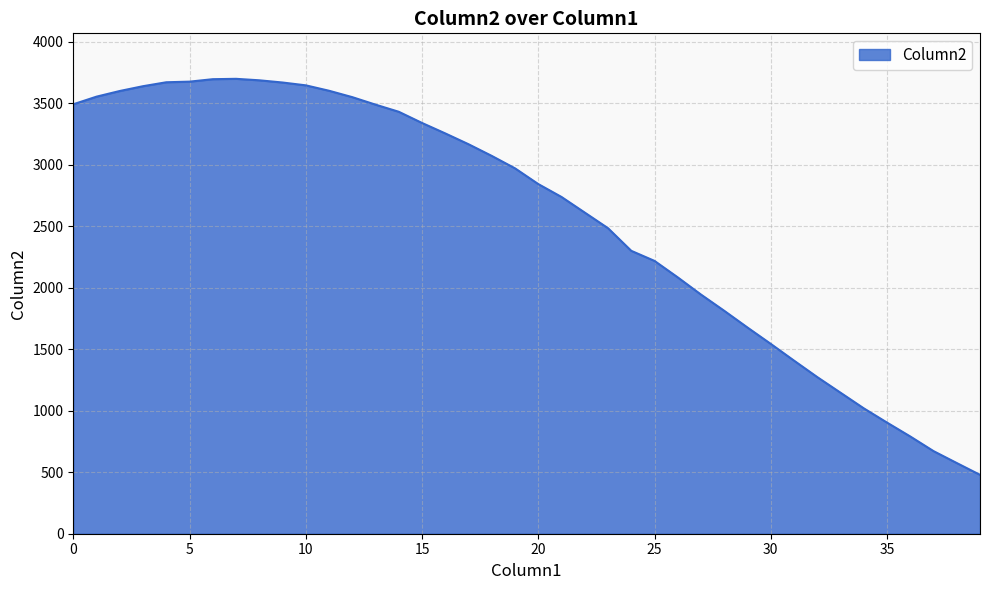

How many lines are shown in the chart?

1